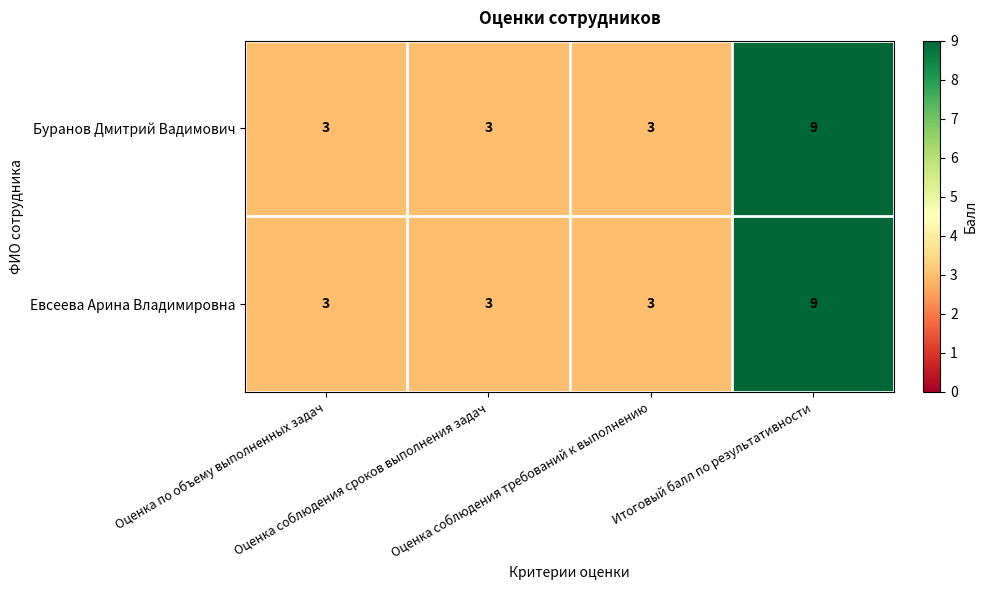

Count the Евсеева Арина Владимировна values in the range 3 to 9.

4